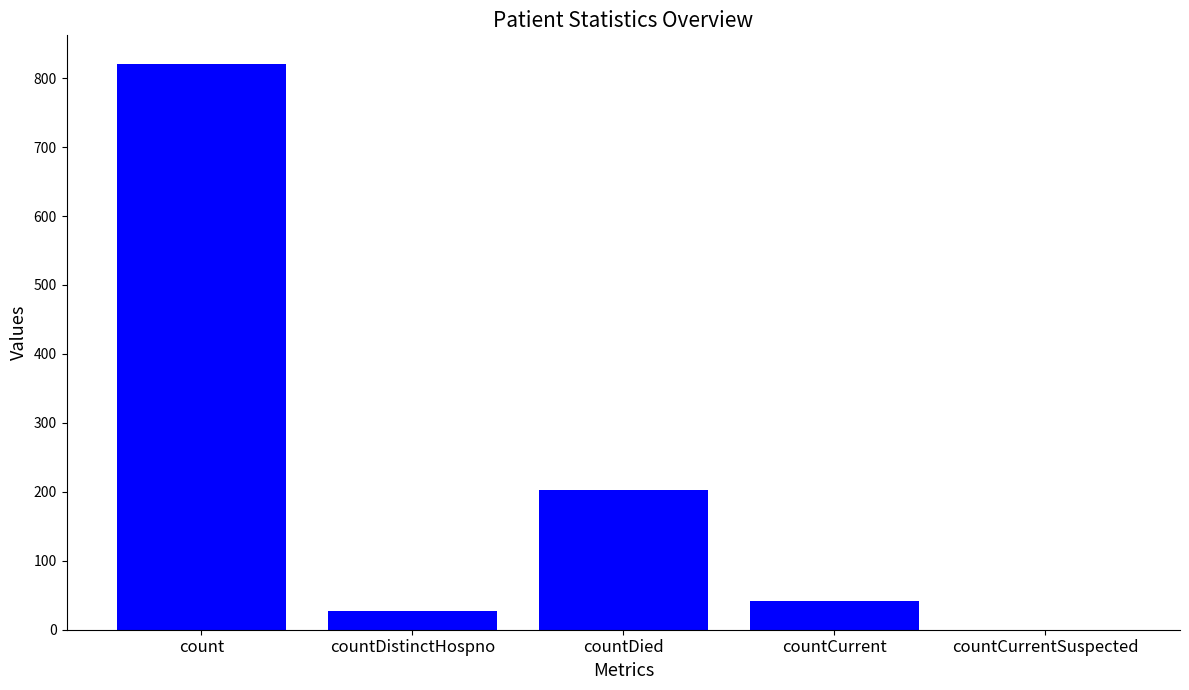

At which label does the data first exceed 42?

count